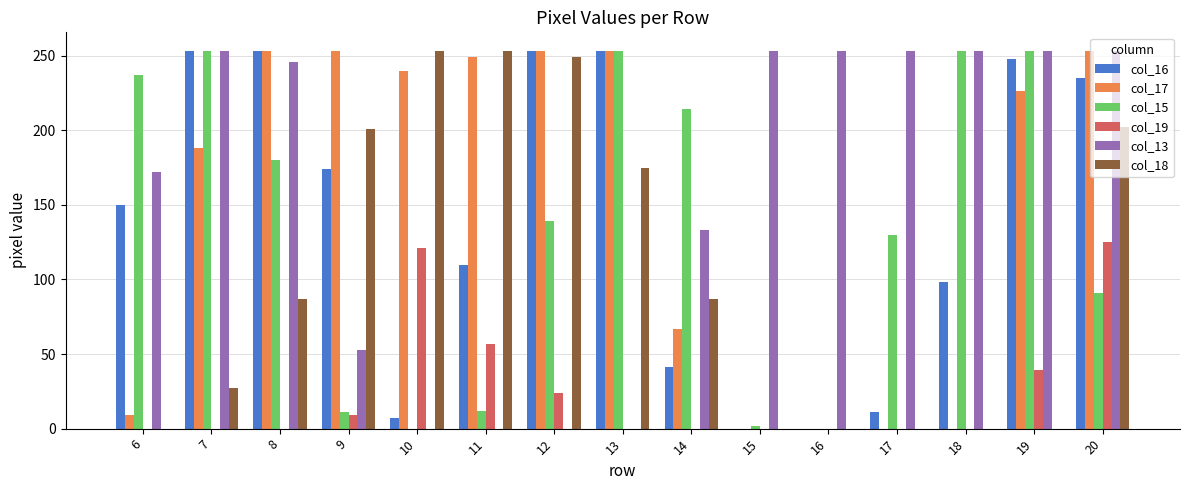

True or false: col_19 has a value of 57 at 11.

True